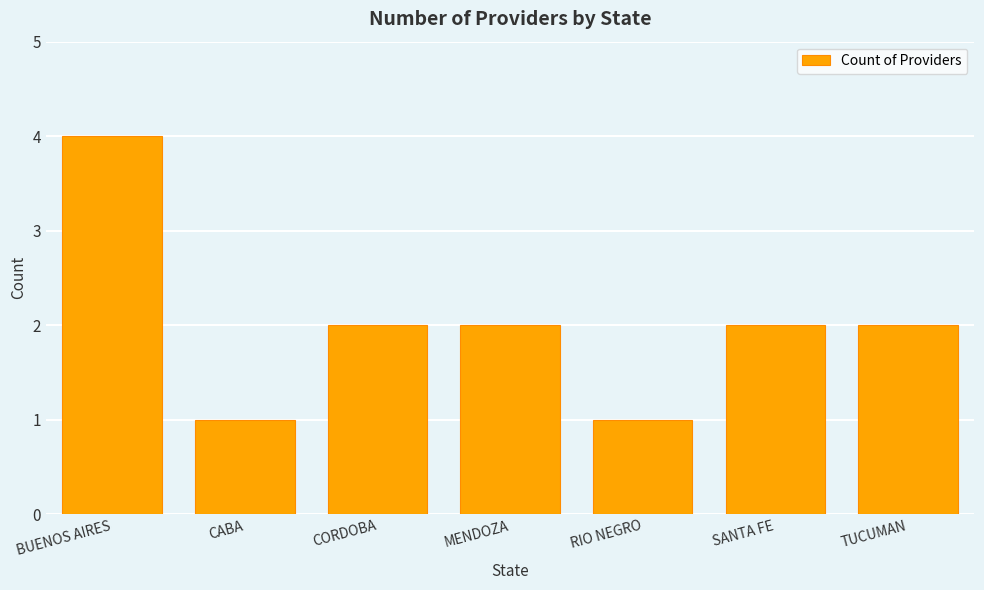

Where does the data first go above 2?

BUENOS AIRES